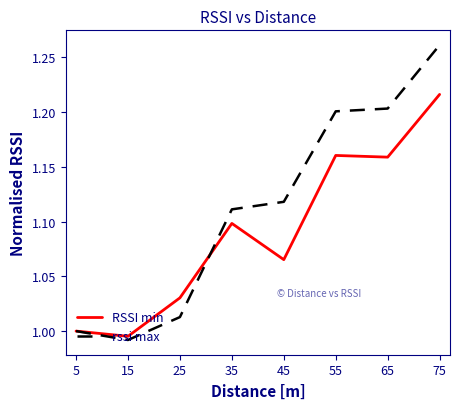

What is the total value across all series at 55?

2.4